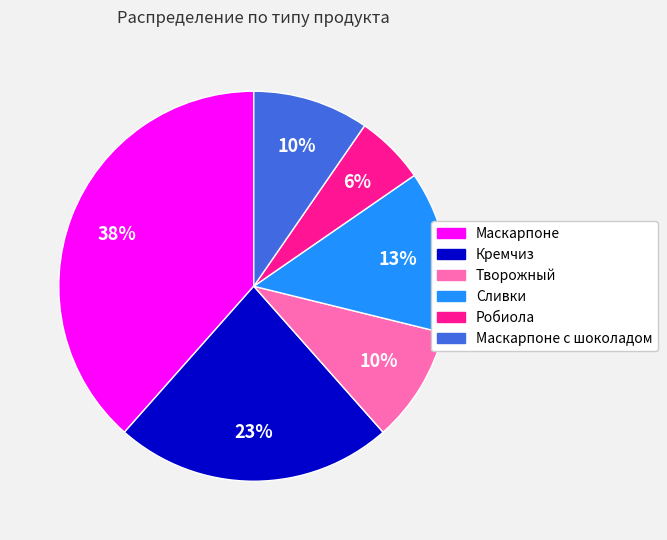

To the nearest percent, what is the combined percentage of Маскарпоне and Робиола?

44%